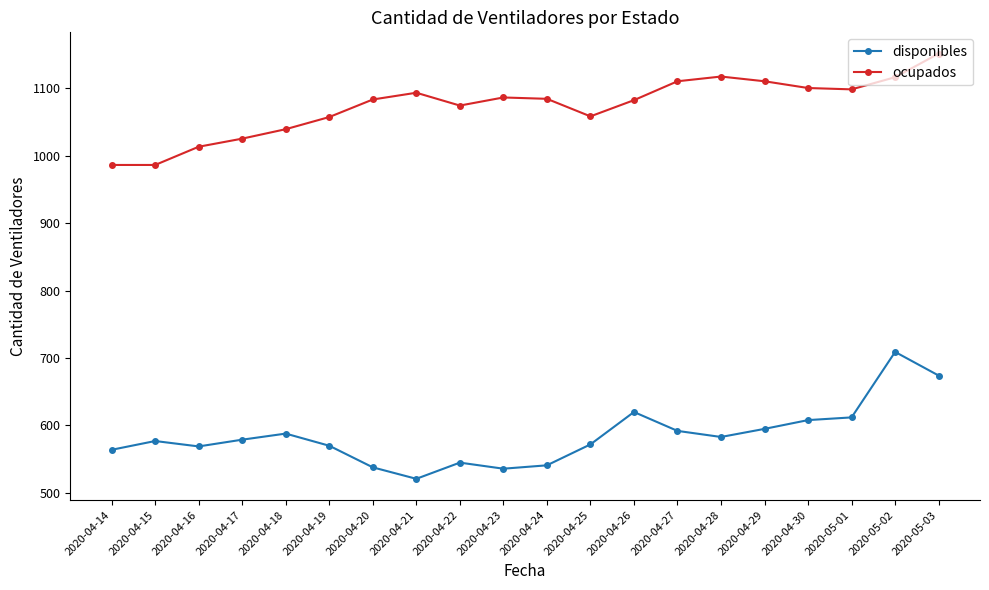

What is the minimum value for ocupados?

986